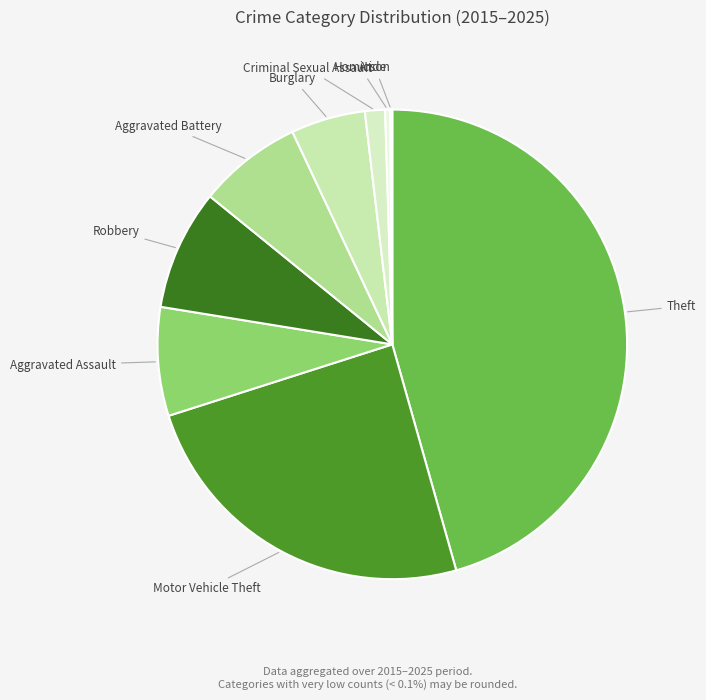

Do Burglary and Theft together represent more than half of the pie?

Yes